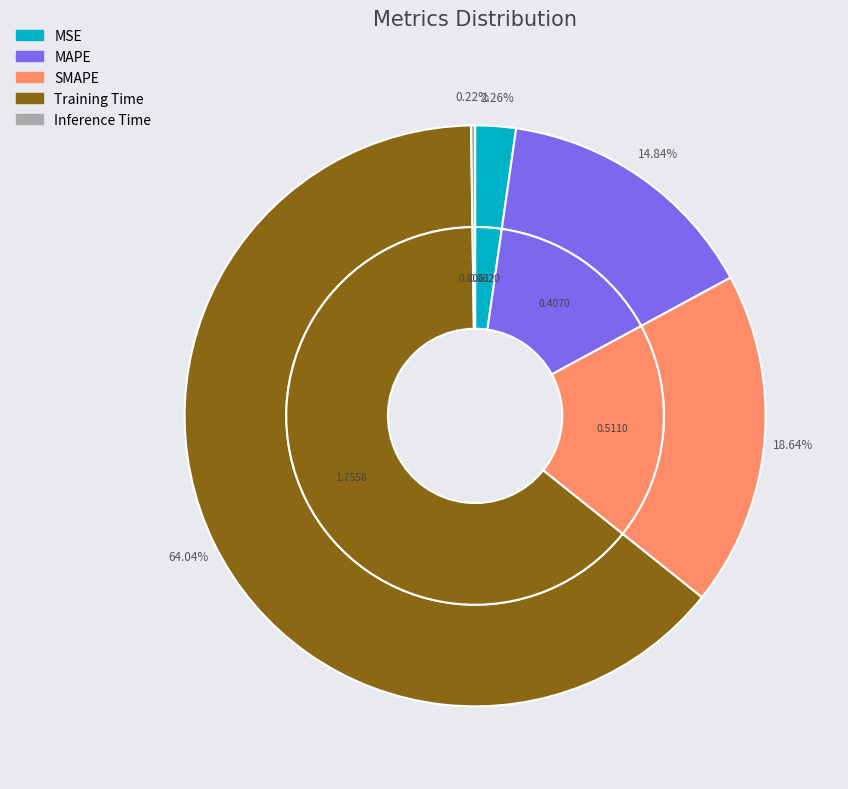

Is it true that SMAPE is 19% of the pie?

True